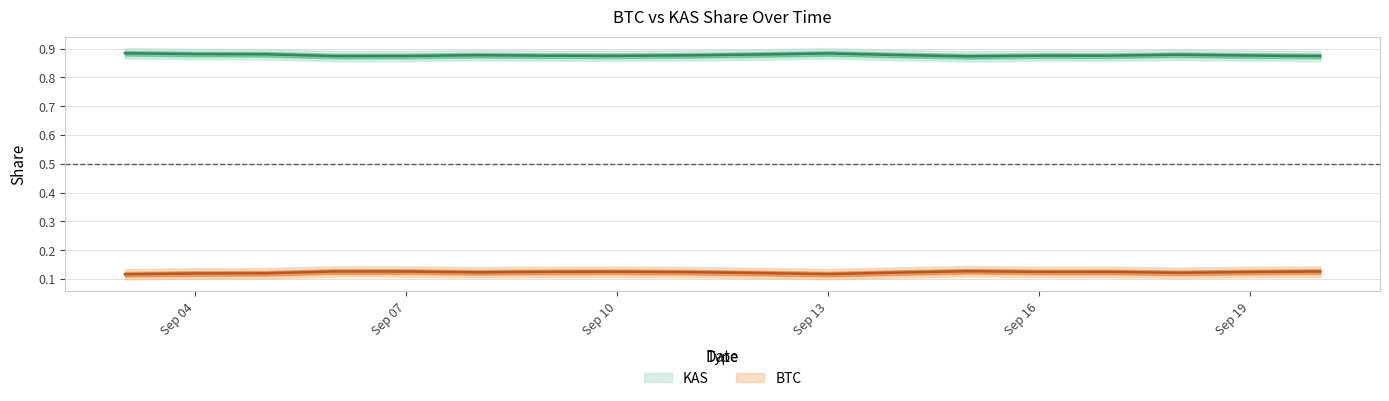

What is the greatest value displayed?

0.9